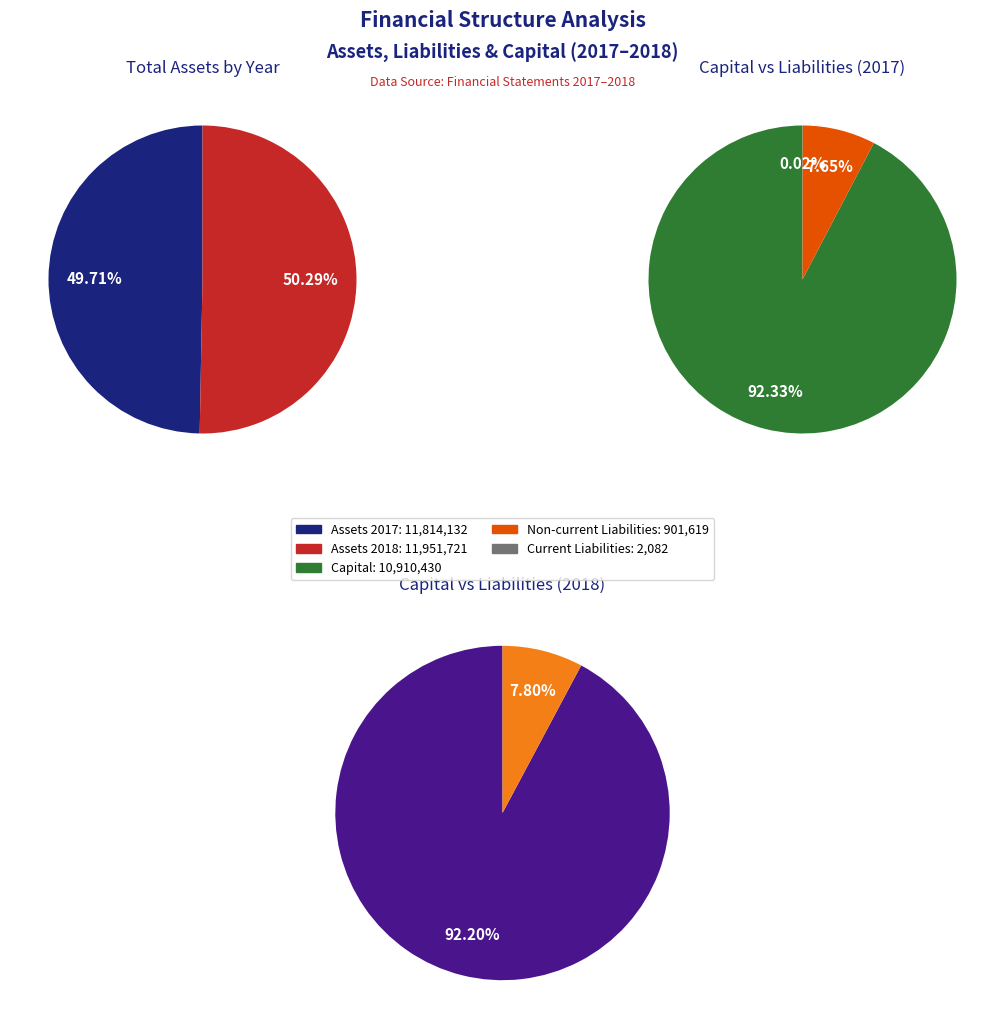

What percentage is NOT represented by 2018?

49.7%